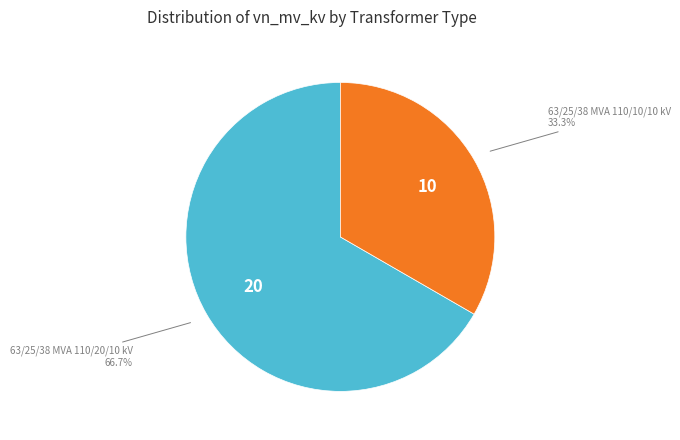

Is there a majority slice in this chart?

Yes